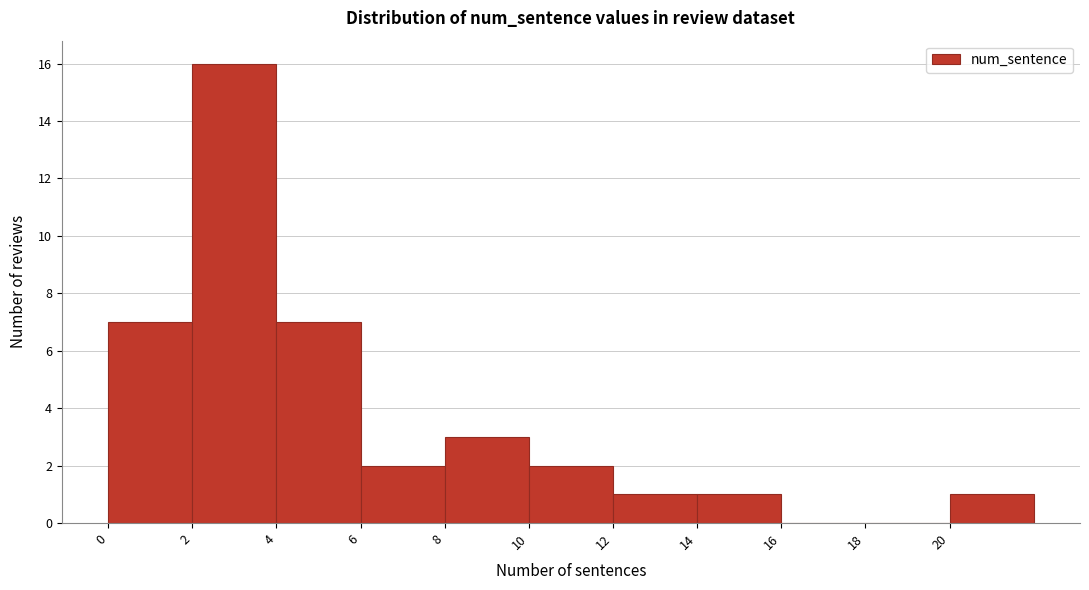

What is the height of the bar covering 4 to 6 on the x-axis? The values are not printed on the chart, so give them approximately, as read against the axis.

7